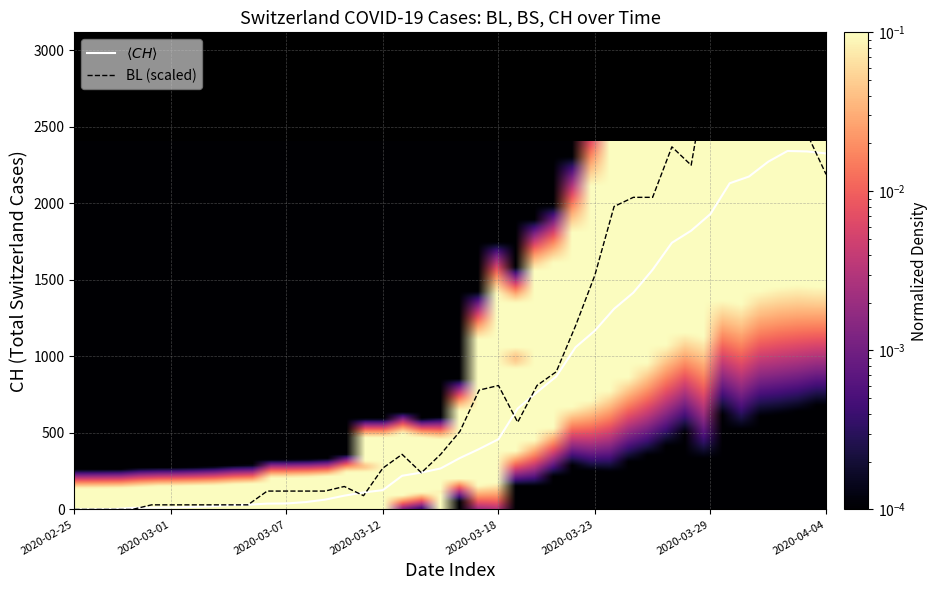

Which series has the largest total across all categories?

BL (scaled)